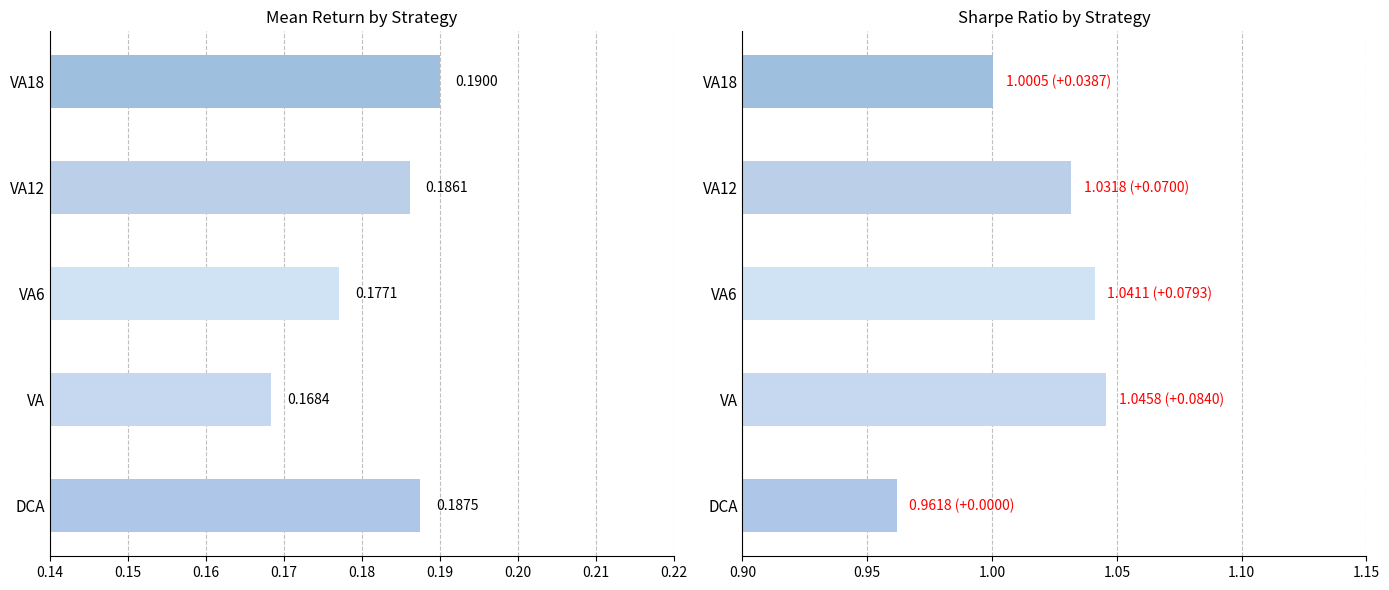

Does the chart contain stacked bars?

No